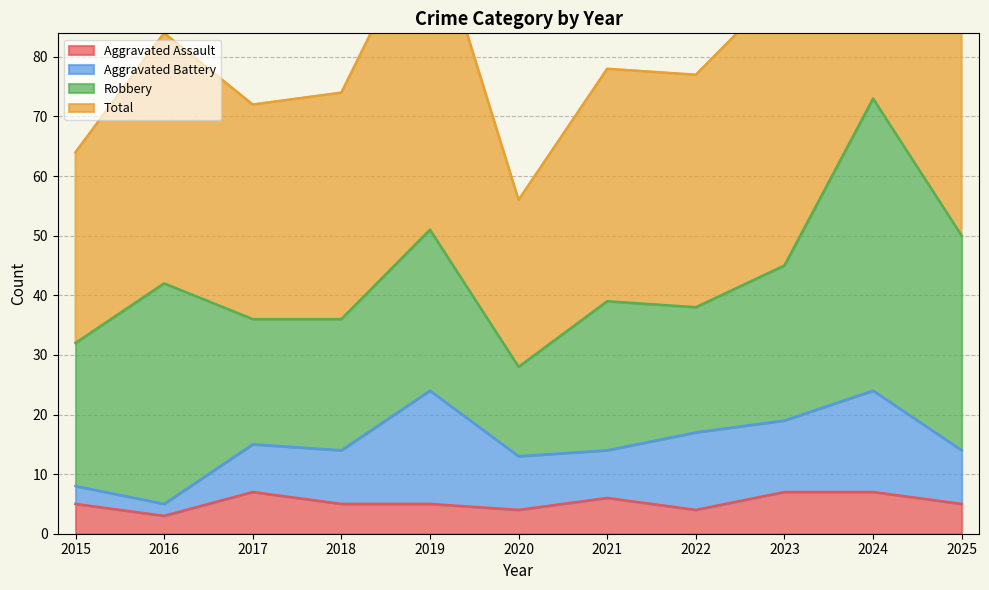

The Aggravated Assault series shows 7 at 2017. True or false?

True